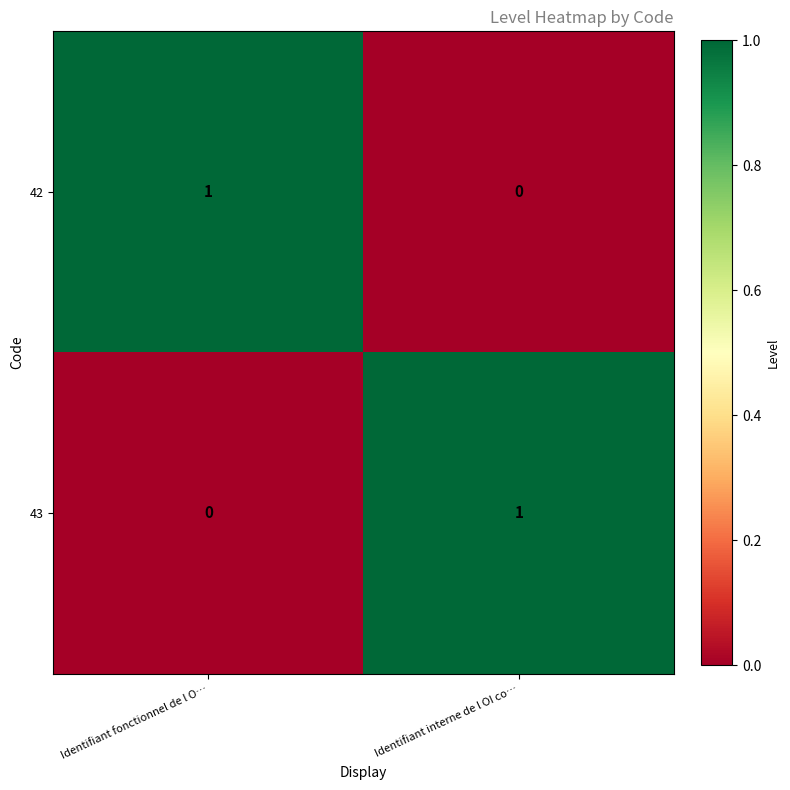

Is it true that 42 equals 0 at Identifiant interne de l OI co…?

True